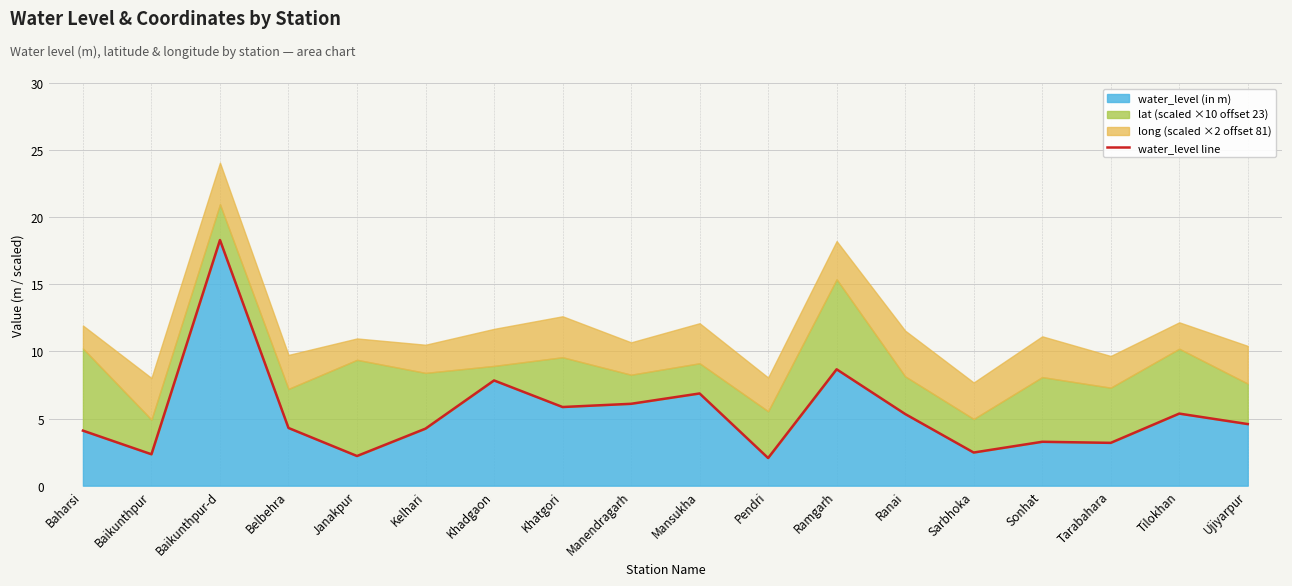

The chart shows a value of 7.8 at Khadgaon. True or false?

True